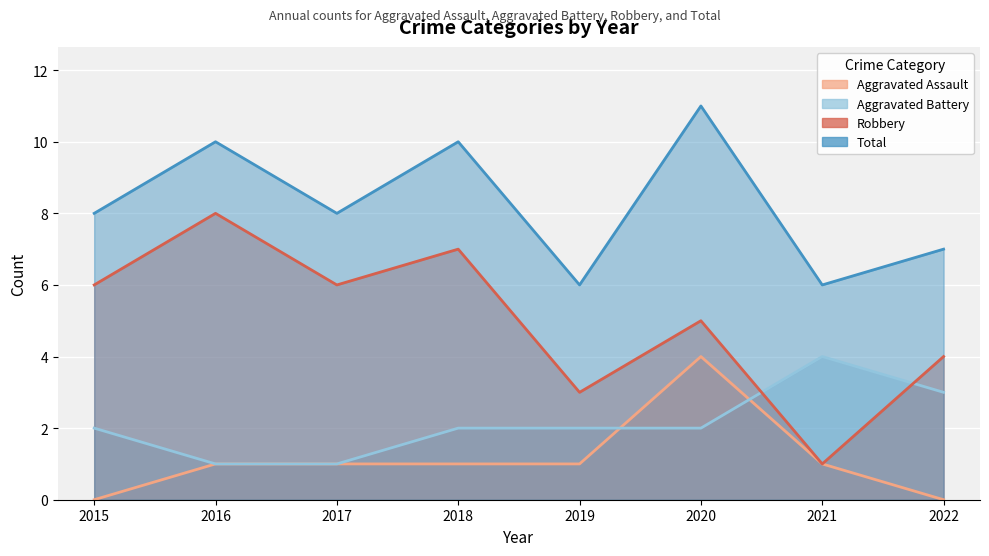

Where is the first local minimum for Total?

2017